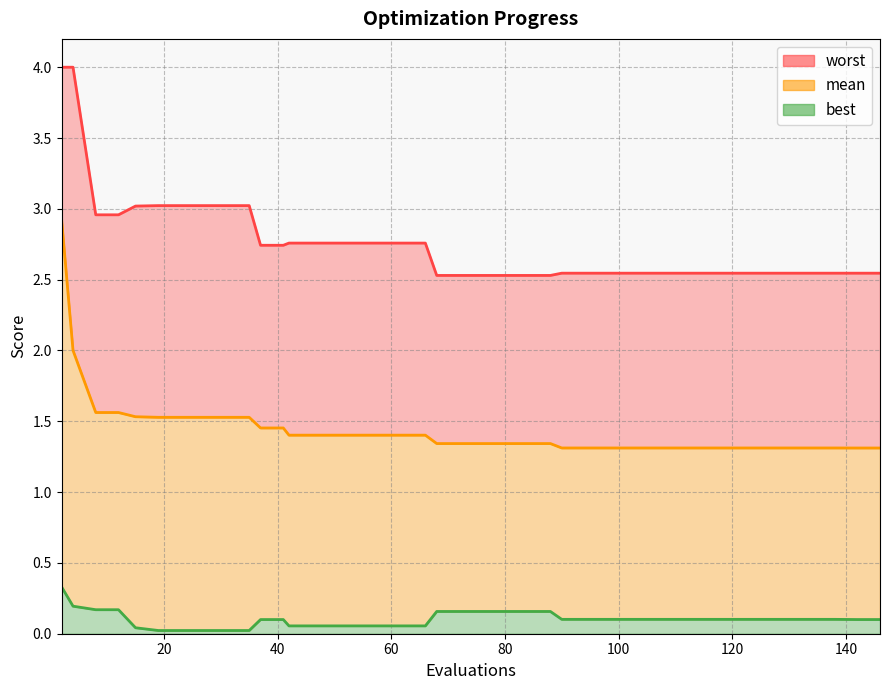

At which label is worst closest to 3?

15